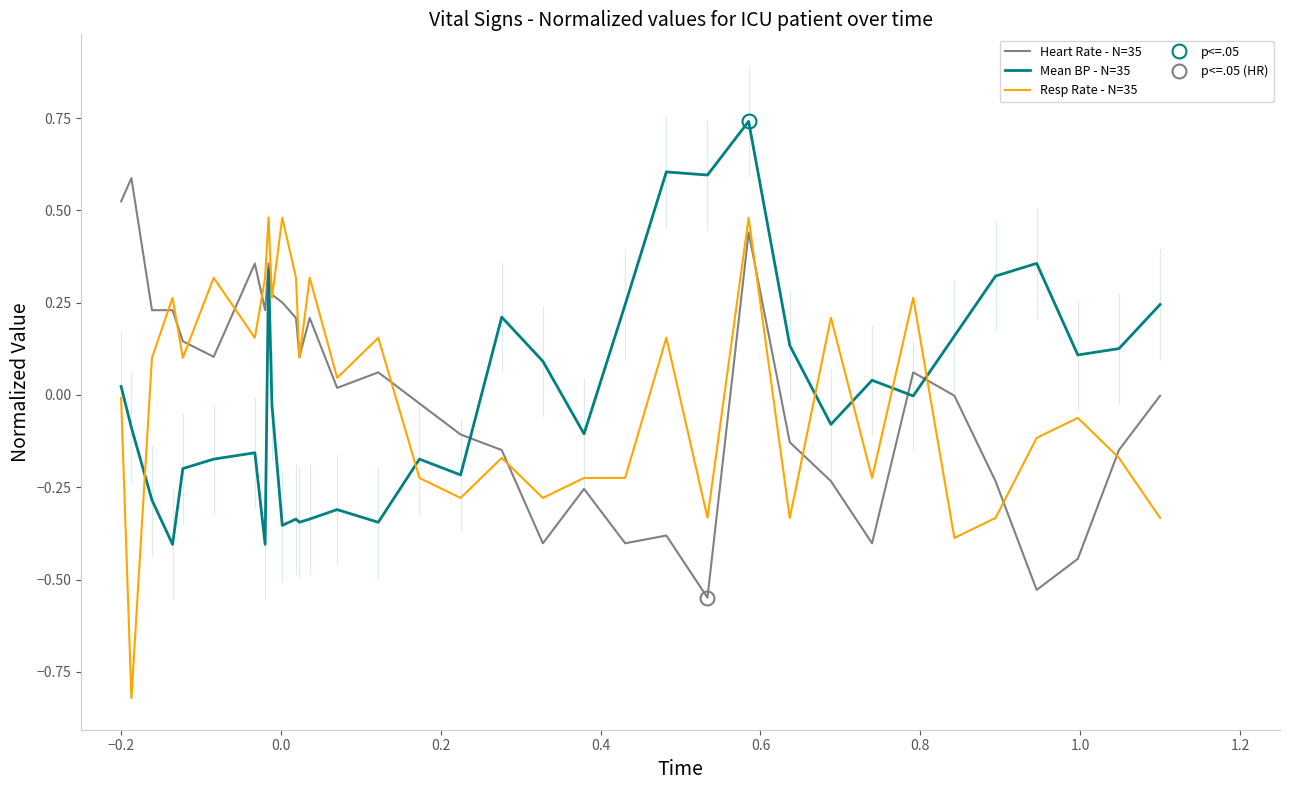

What is the difference between the maximum and second lowest values in the Mean BP - N=35 series?

1.1